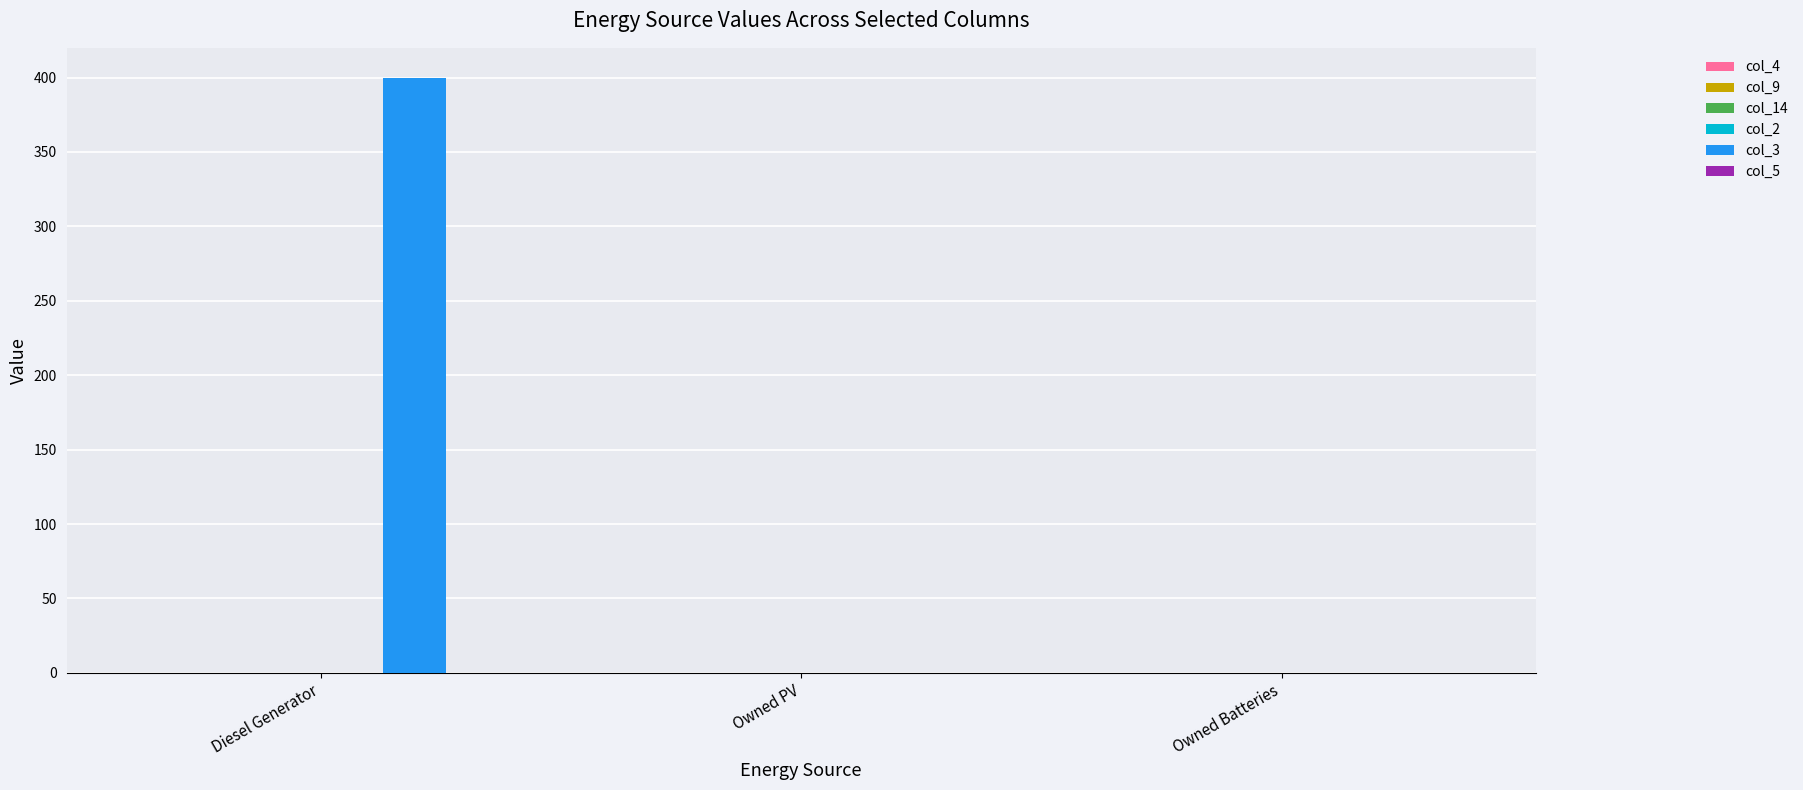

Reading left to right, transcribe all the data shown in this chart.

Diesel Generator=400	Owned PV=0	Owned Batteries=0